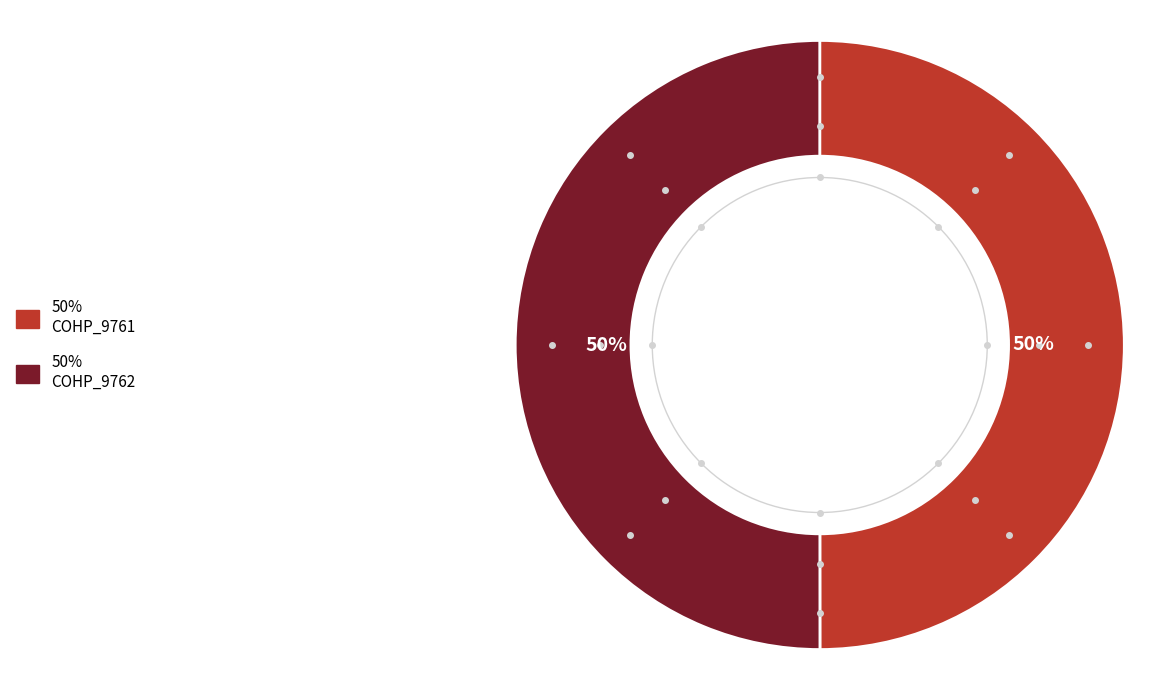

To the nearest percent, what is the average slice percentage?

50%